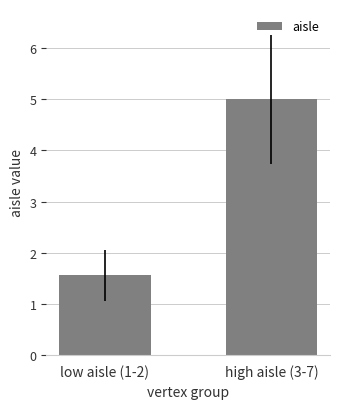

Reading left to right, extract all data points from this chart.

1.6	5.0